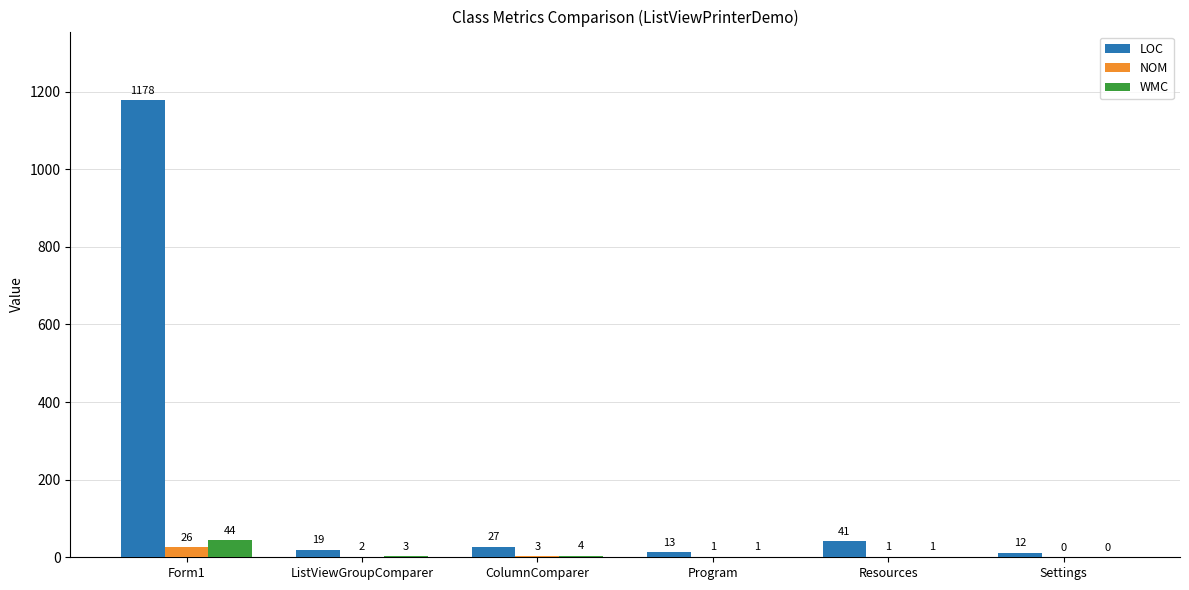

True or false: WMC has a value of 4 at ColumnComparer.

True